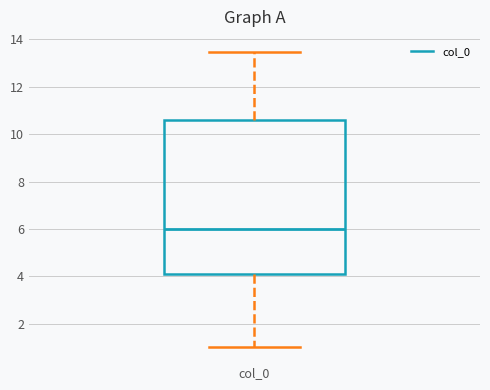

Read this box plot against the y-axis: the position of the median line, the range covered by the box, and the ends of both whiskers. The values are not printed on the chart, so give them approximately, as read against the axis.

median 6.0, box 4.2 to 10.6, whiskers 1.0 to 13.4